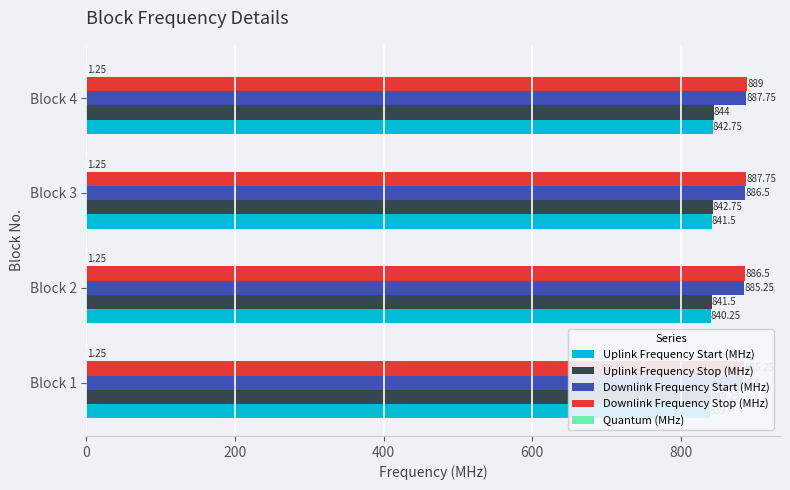

What is the maximum value shown in the chart?

889.0